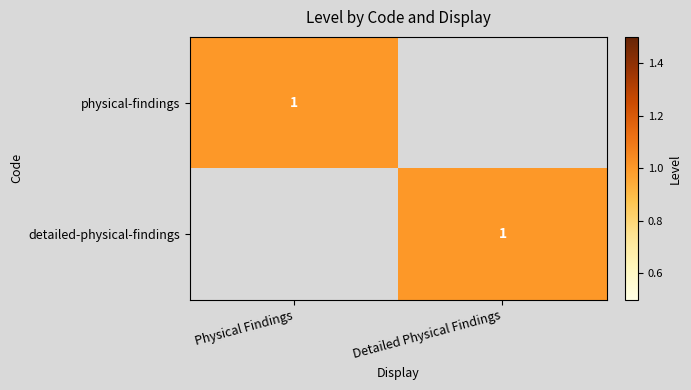

The physical-findings series shows 1 at Physical Findings. True or false?

True